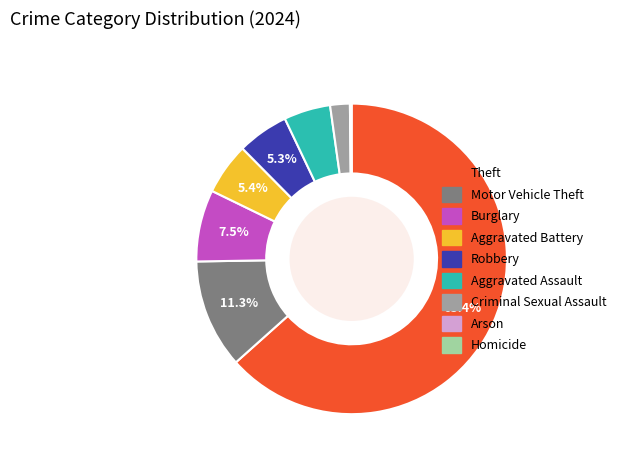

What is the largest slice in the pie chart?

Theft